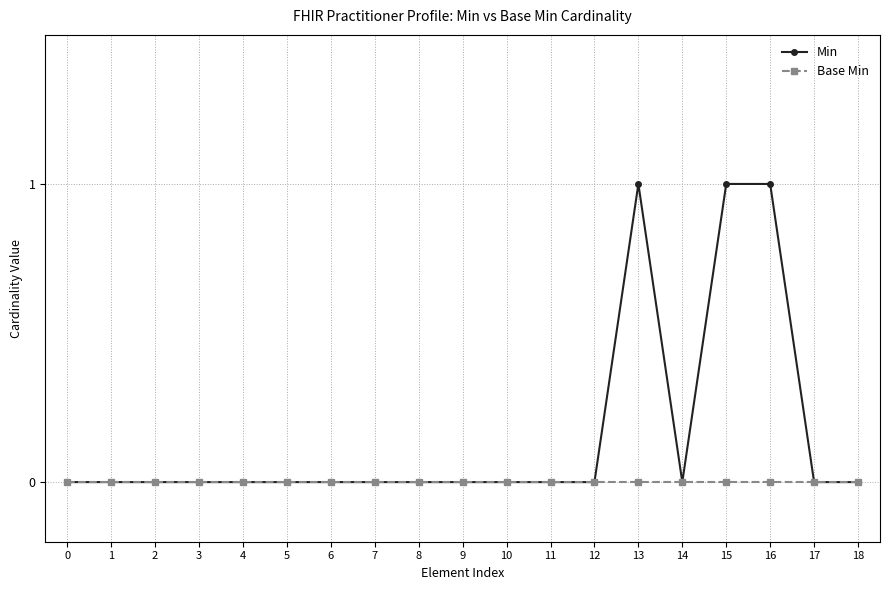

What is the greatest value displayed?

1